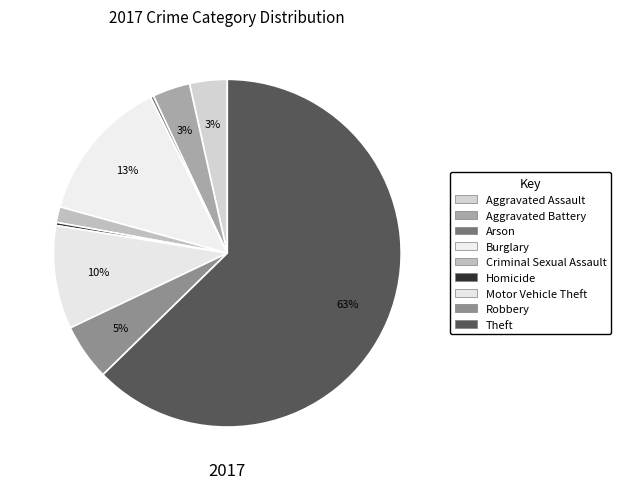

Count the number of slices in the pie.

9